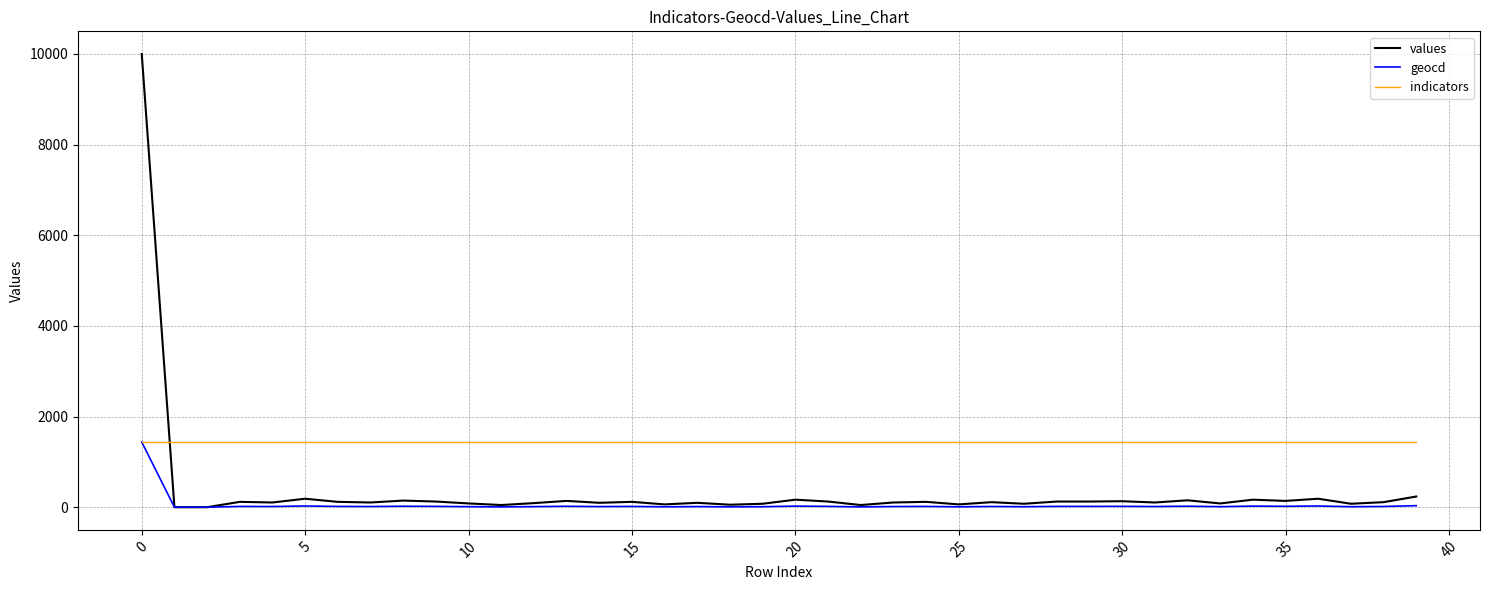

True or false: values and indicators intersect in this chart.

True